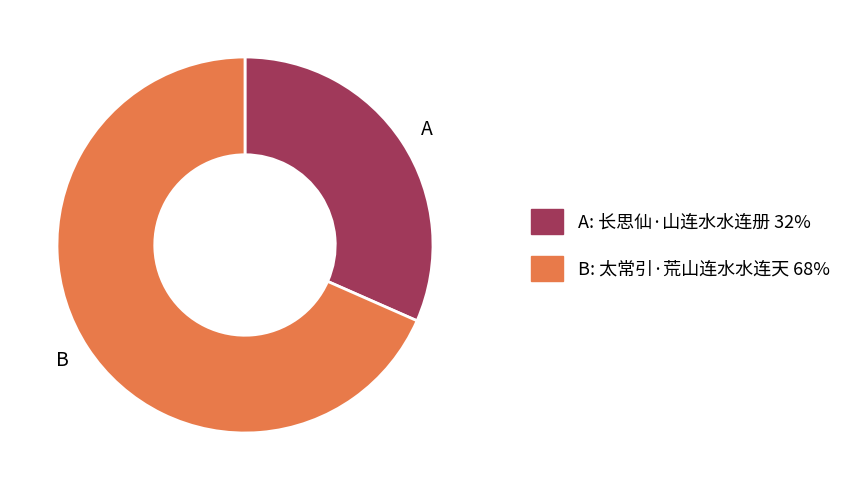

How many slices are in this pie chart?

2